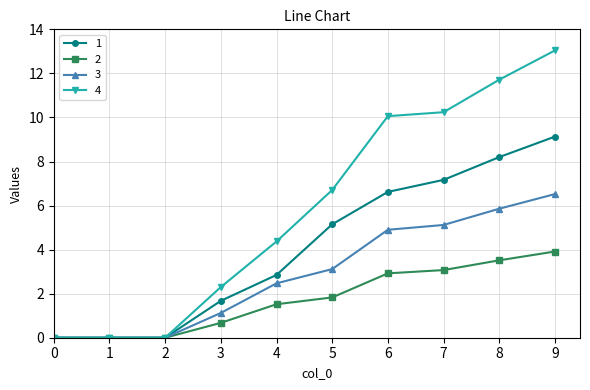

List the series in order of their overall mean, lowest first.

2, 3, 1, 4